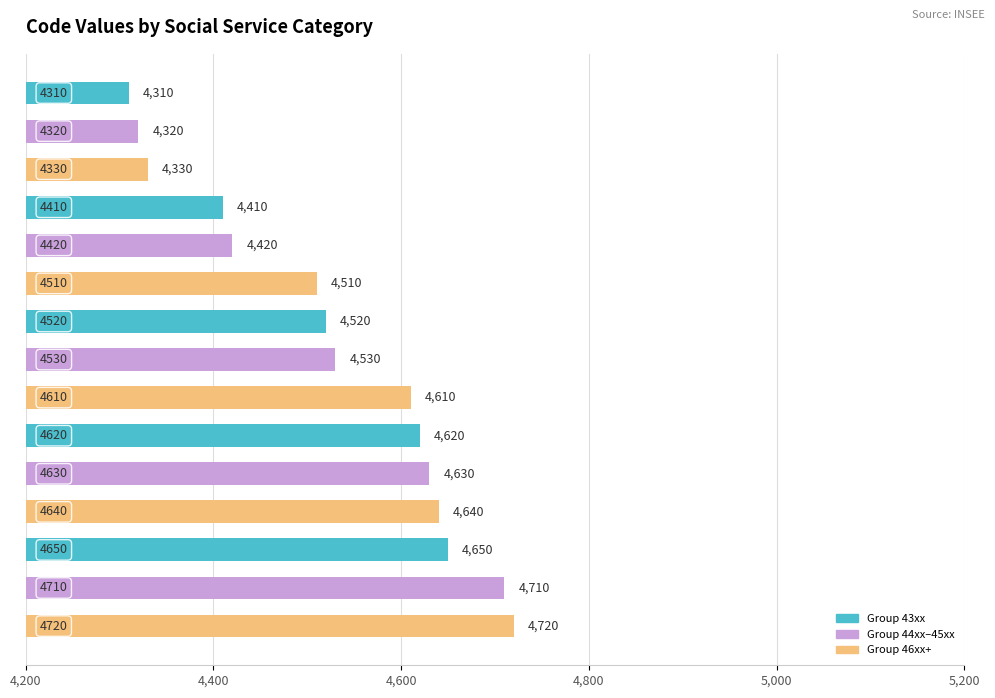

What is the smallest value displayed?

4310